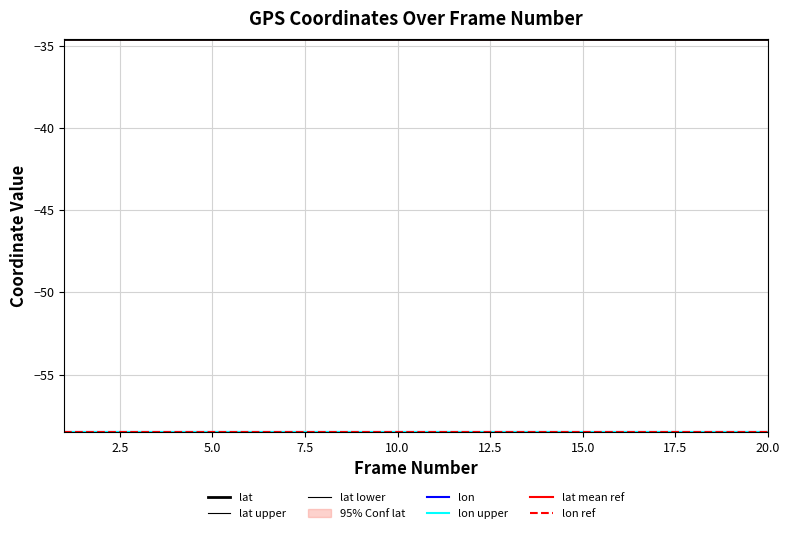

Which category has the highest value in the lon series?

10